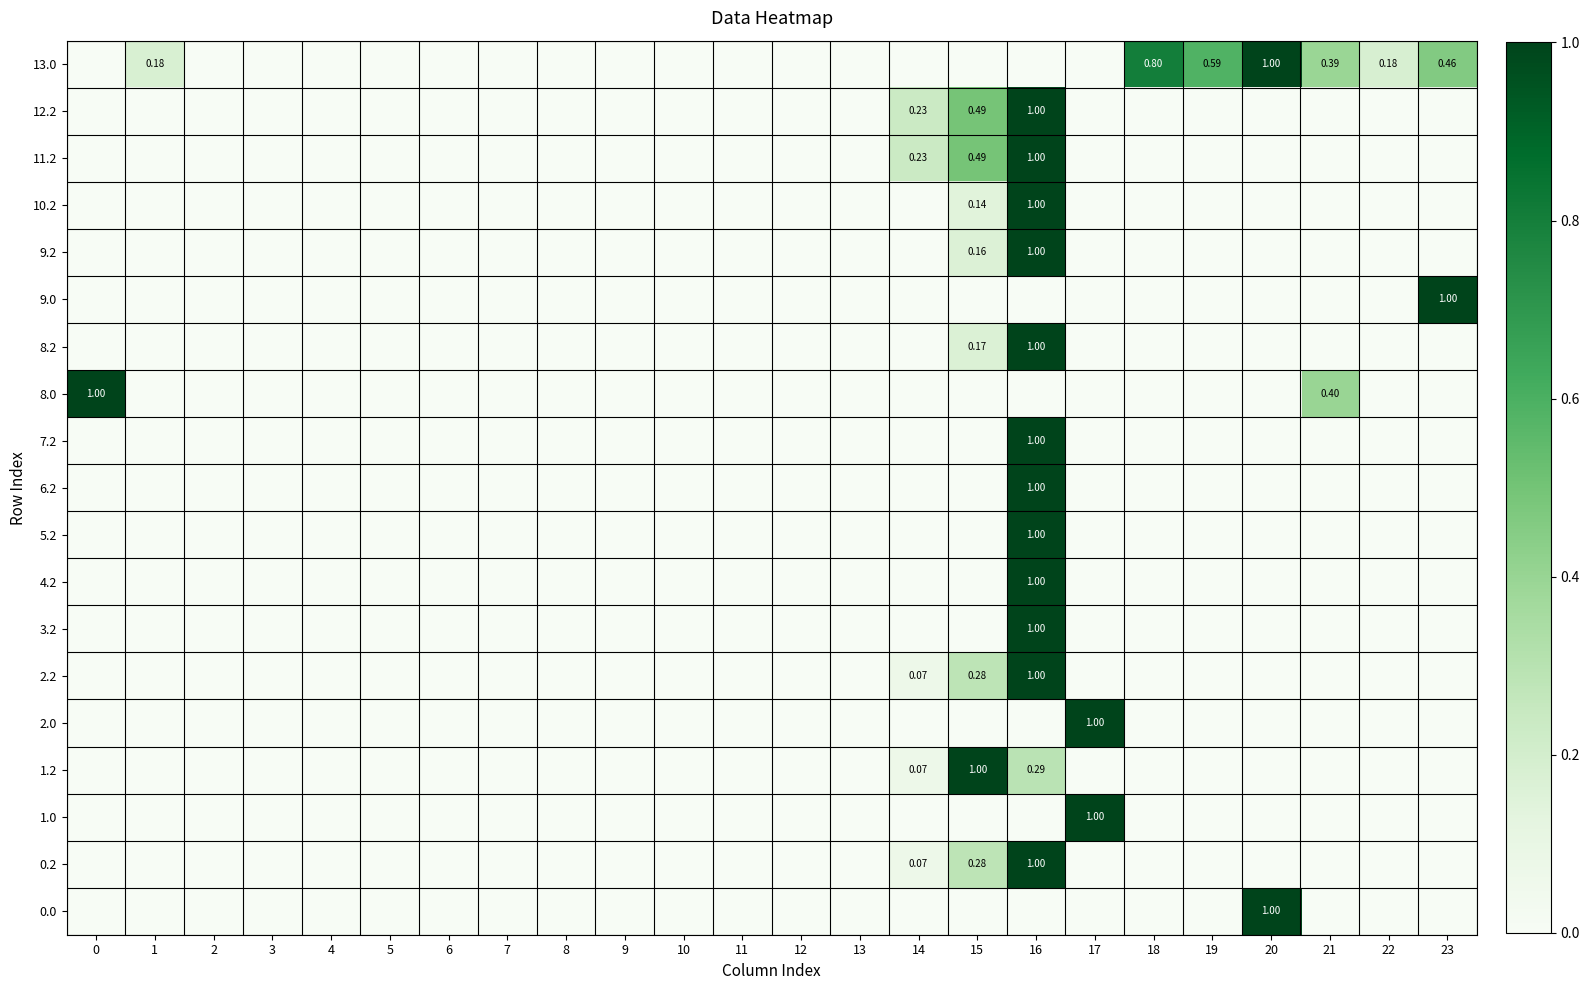

True or false: 5.2 has a value of -0.5 at 6.

False